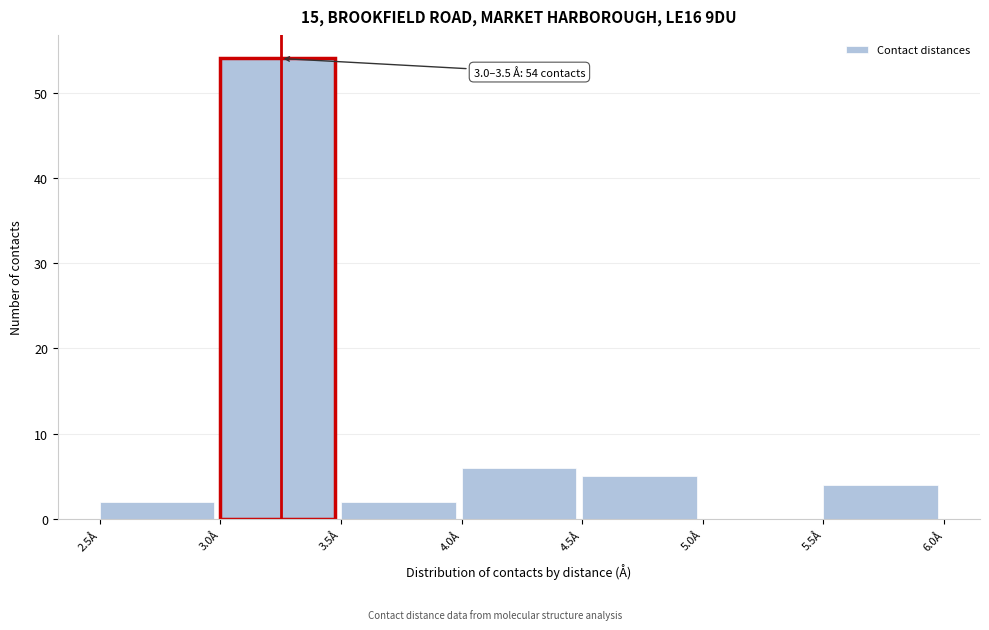

Over which range of the x-axis is the bar tallest?

3.0 to 3.5